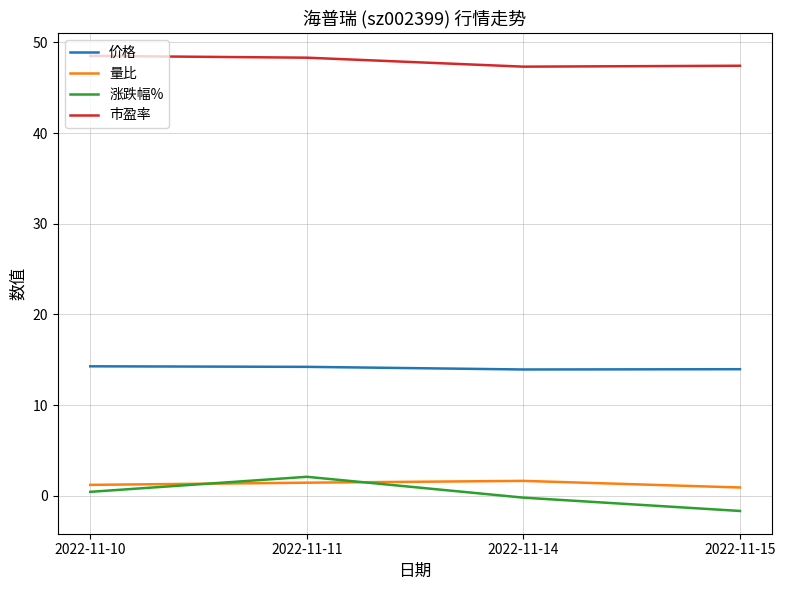

True or false: 涨跌幅% and 价格 cross at least once.

False